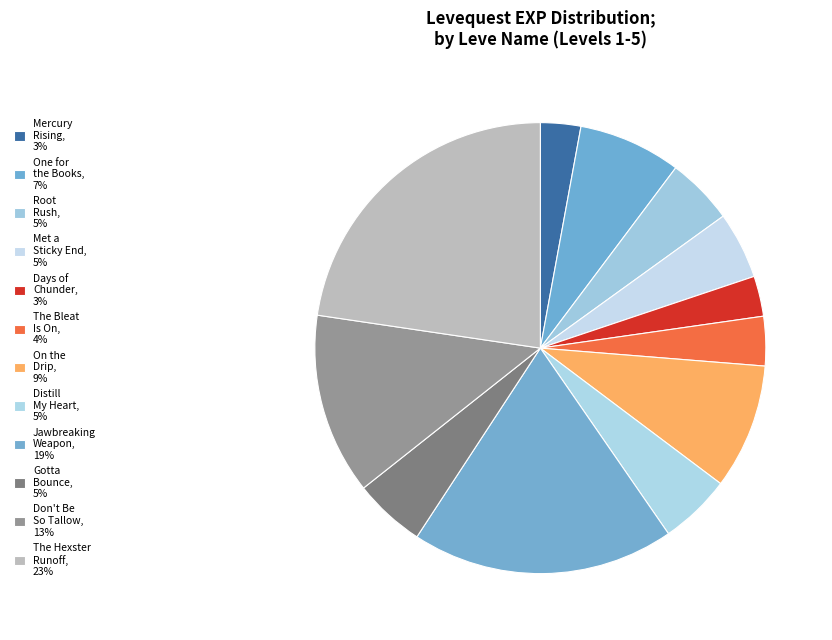

What is the largest slice in the pie chart?

The Hexster Runoff (5)